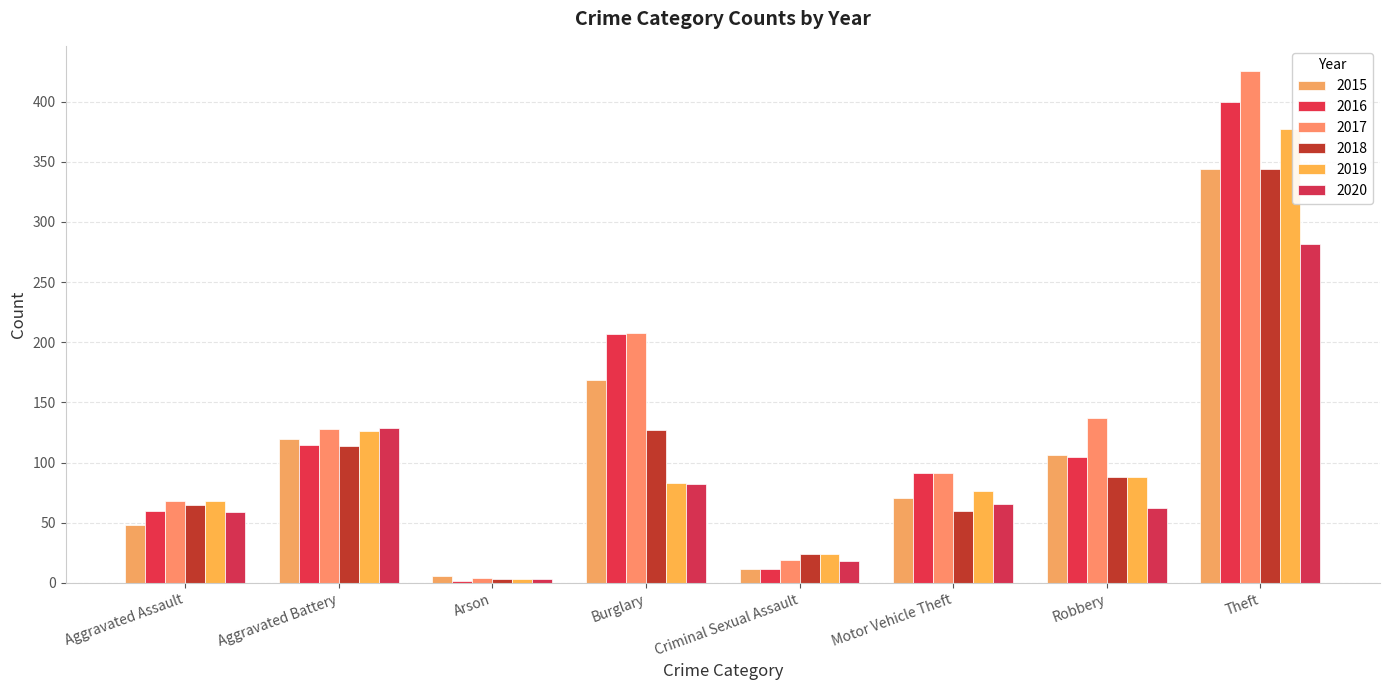

What is the value of the 2015 bar at the 1st from the left?

48